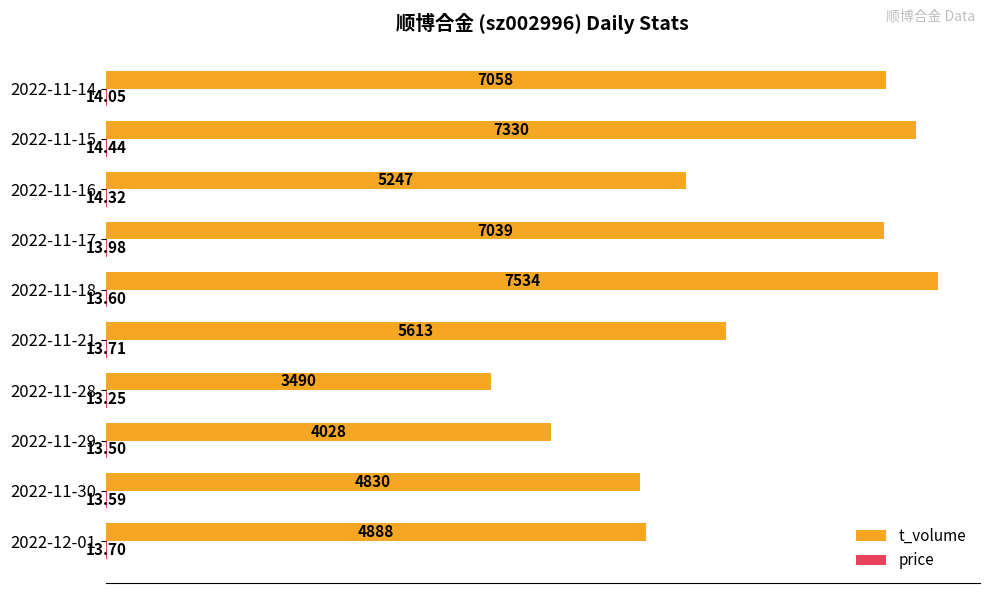

Between 2022-11-16 and 2022-11-14, which series saw the biggest shift?

t_volume